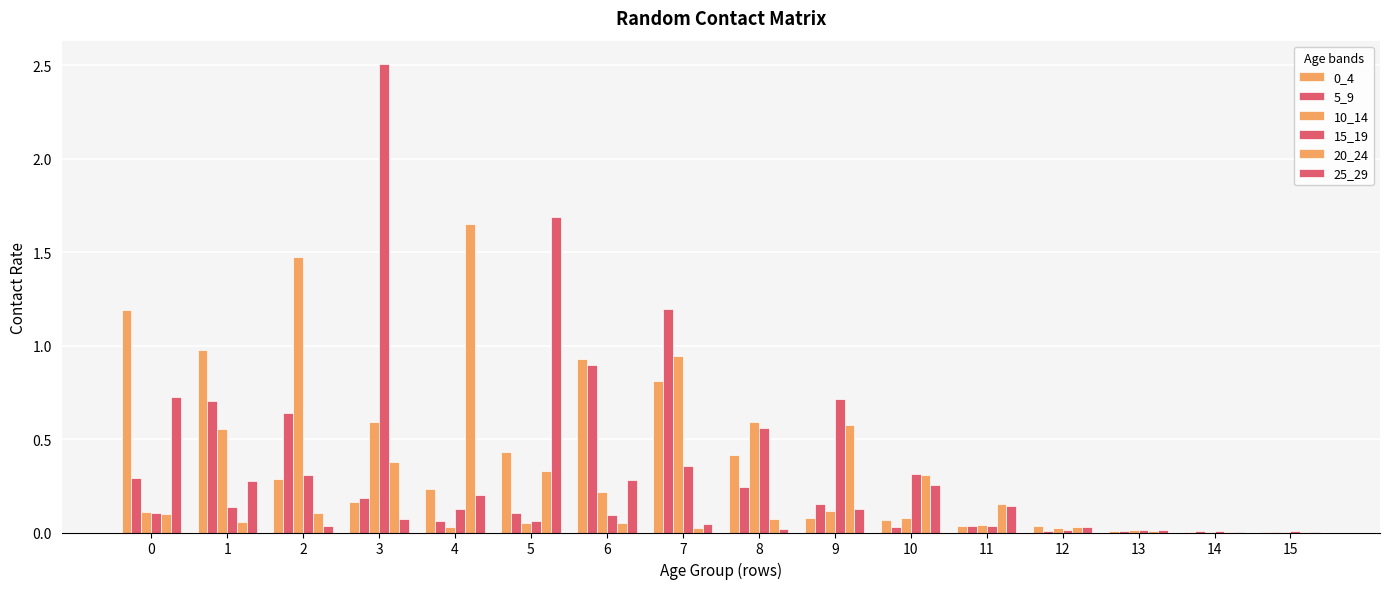

Reading left to right, transcribe all the data shown in this chart.

0_4: 0=1.2	1=1.0	2=0.3	3=0.2	4=0.2	5=0.4	6=0.9	7=0.8	8=0.4	9=0.1	10=0.1	11=0.0	12=0.0	13=0.0	14=0.0	15=0.0
5_9: 0=0.3	1=0.7	2=0.6	3=0.2	4=0.1	5=0.1	6=0.9	7=1.2	8=0.2	9=0.2	10=0.0	11=0.0	12=0.0	13=0.0	14=0.0	15=0.0
10_14: 0=0.1	1=0.6	2=1.5	3=0.6	4=0.0	5=0.1	6=0.2	7=0.9	8=0.6	9=0.1	10=0.1	11=0.0	12=0.0	13=0.0	14=0.0	15=0.0
15_19: 0=0.1	1=0.1	2=0.3	3=2.5	4=0.1	5=0.1	6=0.1	7=0.4	8=0.6	9=0.7	10=0.3	11=0.0	12=0.0	13=0.0	14=0.0	15=0.0
20_24: 0=0.1	1=0.1	2=0.1	3=0.4	4=1.6	5=0.3	6=0.0	7=0.0	8=0.1	9=0.6	10=0.3	11=0.2	12=0.0	13=0.0	14=0.0	15=0.0
25_29: 0=0.7	1=0.3	2=0.0	3=0.1	4=0.2	5=1.7	6=0.3	7=0.0	8=0.0	9=0.1	10=0.3	11=0.1	12=0.0	13=0.0	14=0.0	15=0.0